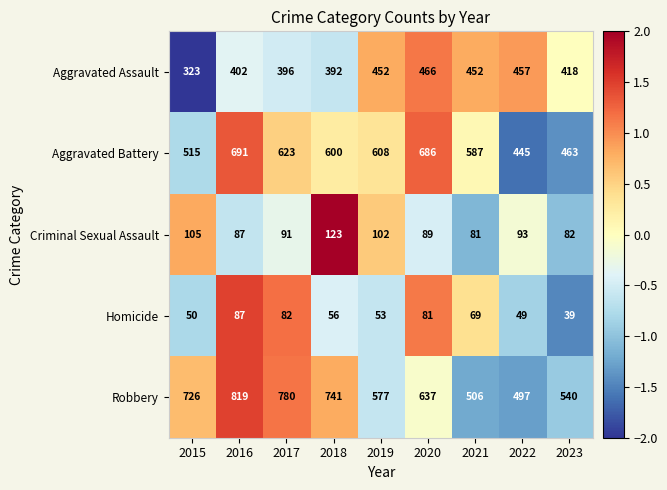

How many values in the Criminal Sexual Assault series are below 91?

4